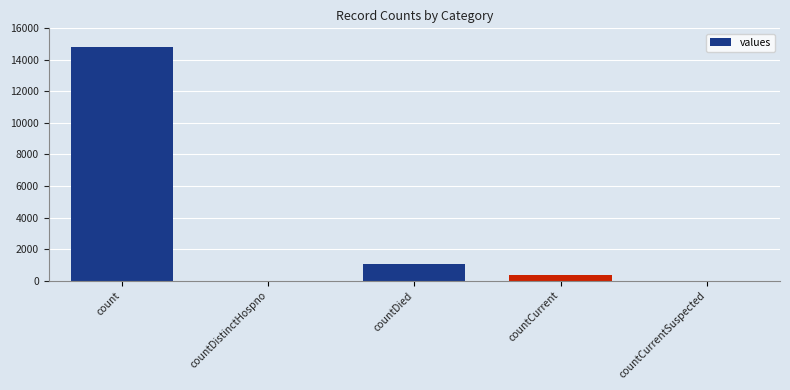

Reading left to right, transcribe all the data shown in this chart.

14832	0	1054	383	0